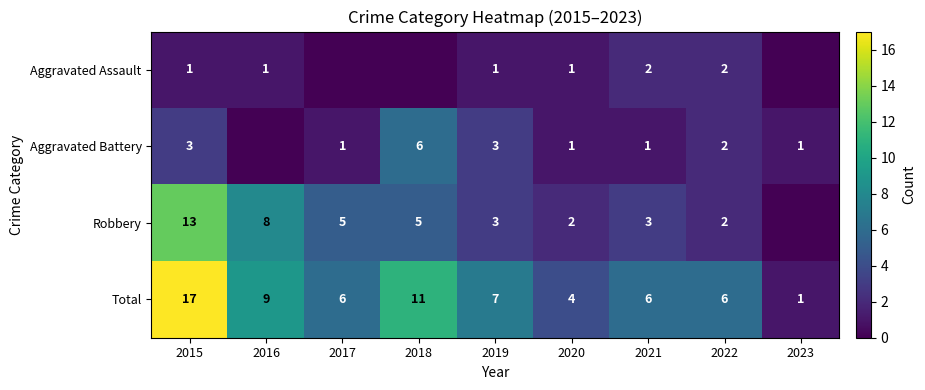

At which category does the chart reach its minimum across all series?

2017